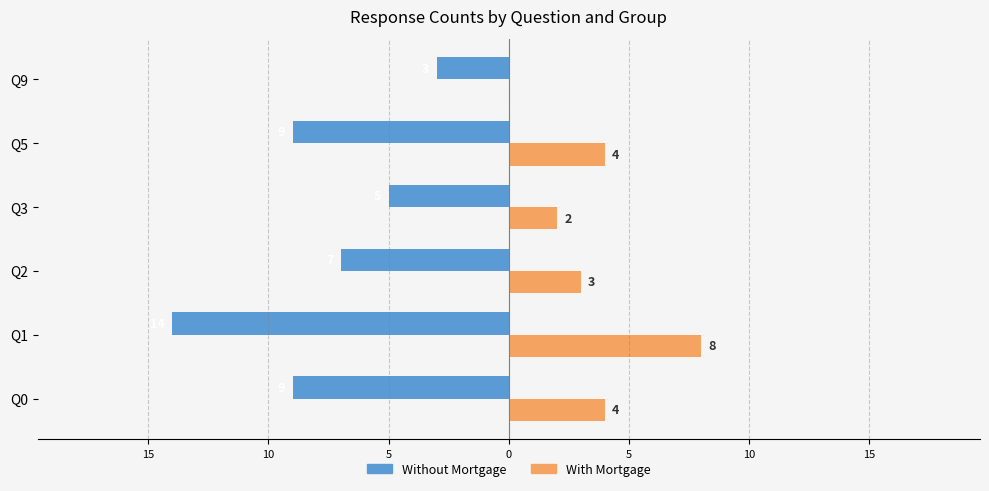

Does the chart contain stacked bars?

No